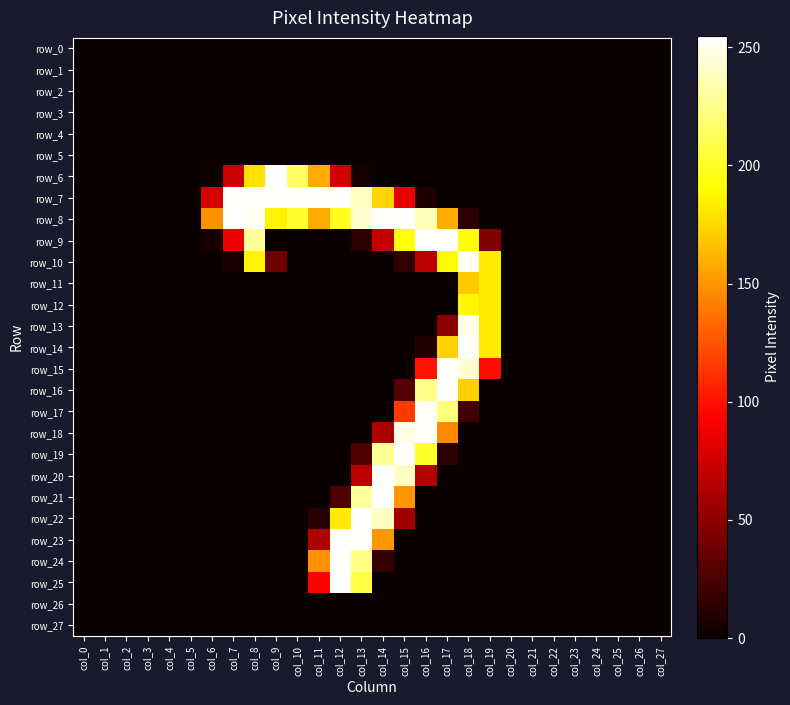

What is the average value of the row_9 series?

48